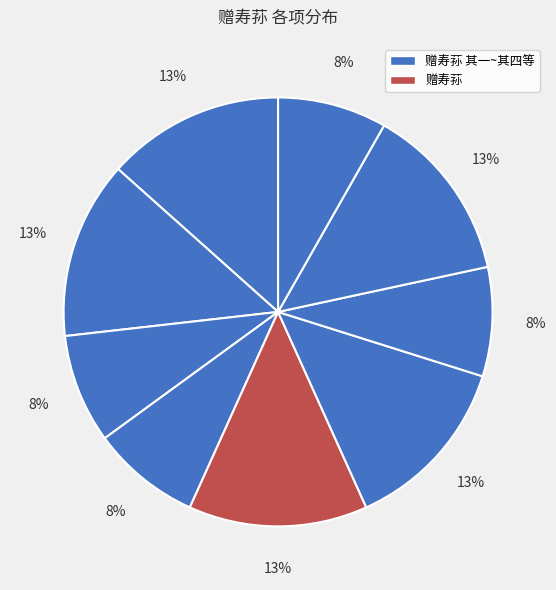

Count the number of slices in the pie.

9